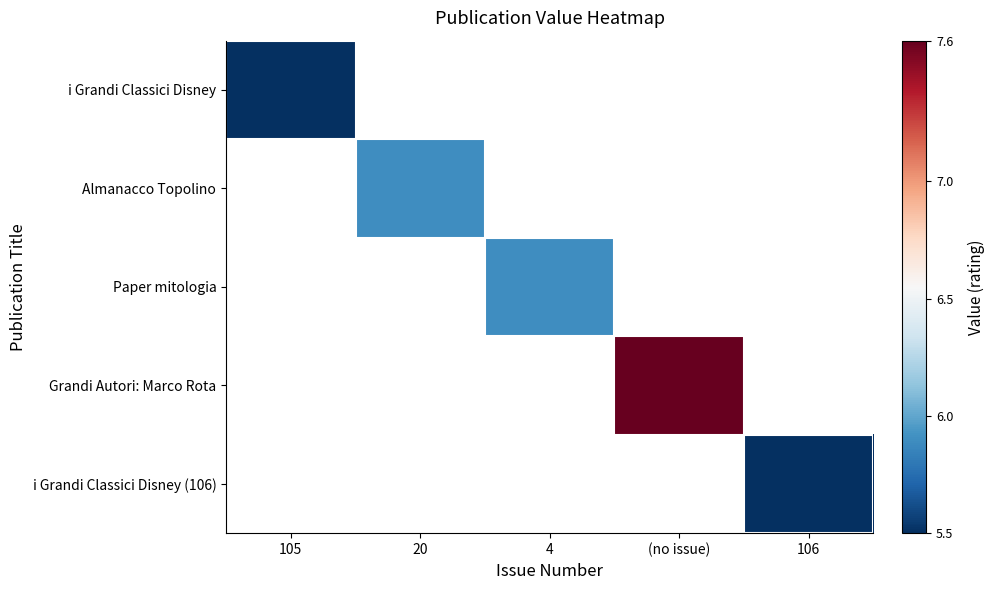

At which label is i Grandi Classici Disney closest to 5?

105